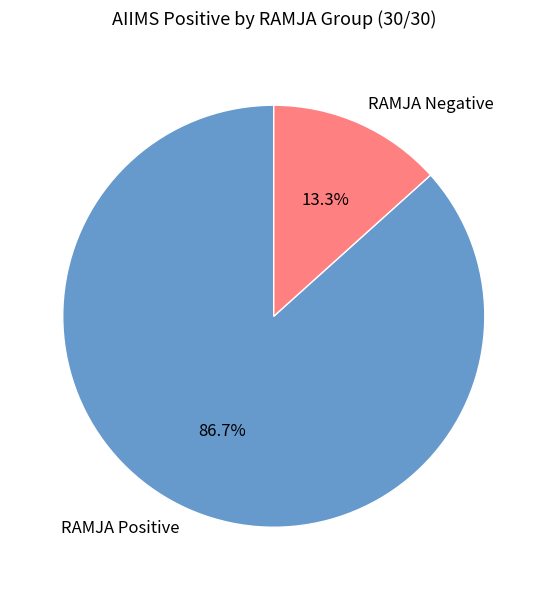

Which category accounts for the majority?

RAMJA Positive